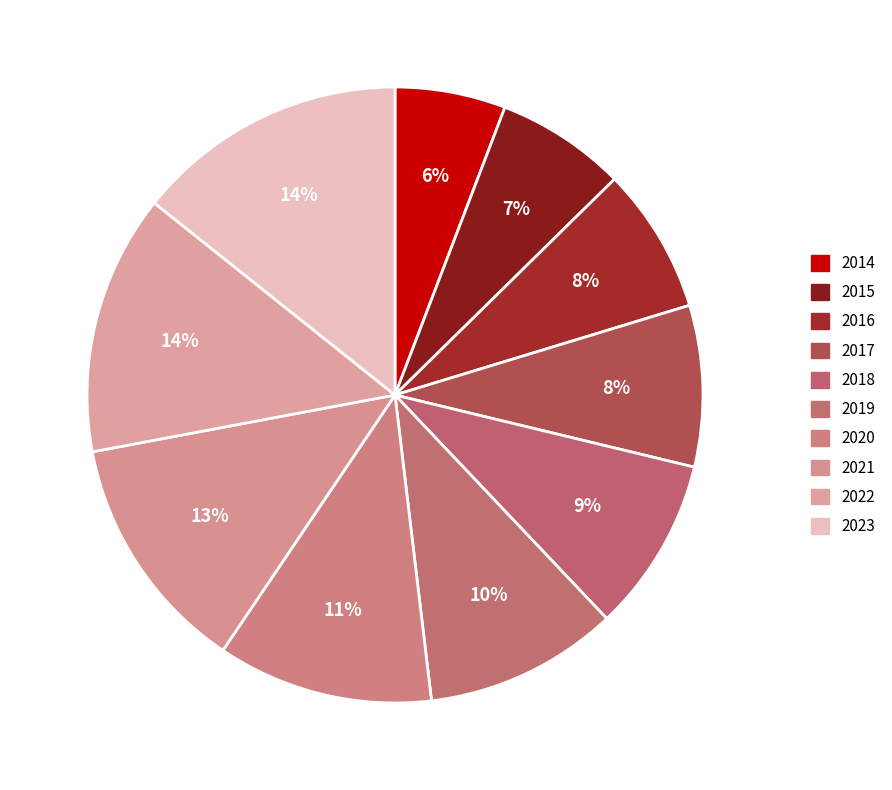

Between 2019 and 2014, which is larger?

2019